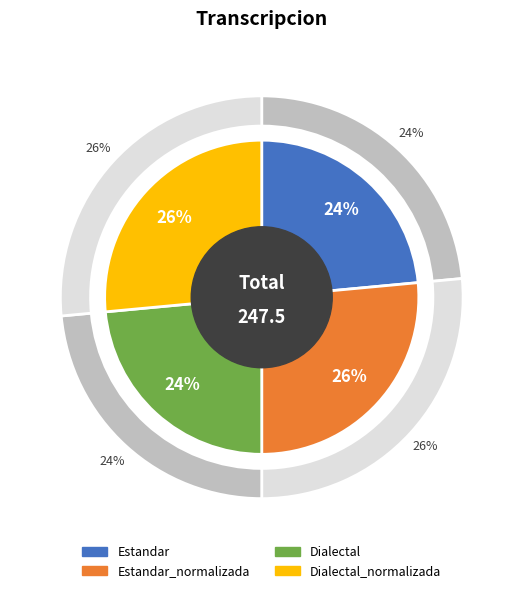

What is the ratio of the value at Estandar_normalizada to the value at Dialectal?

1.1